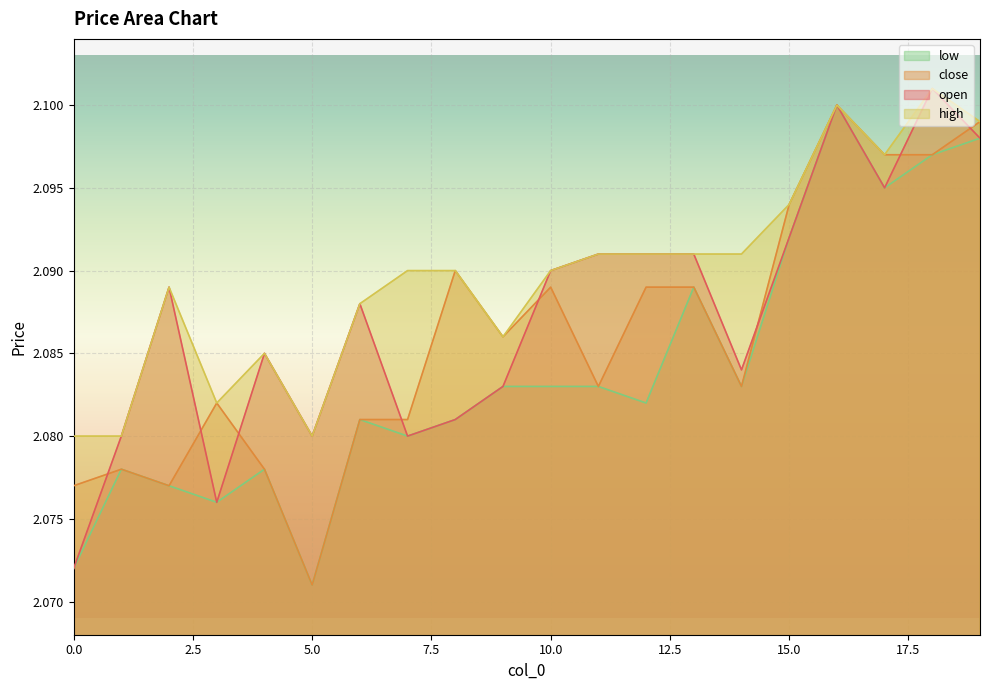

True or false: close and high cross at least once.

False